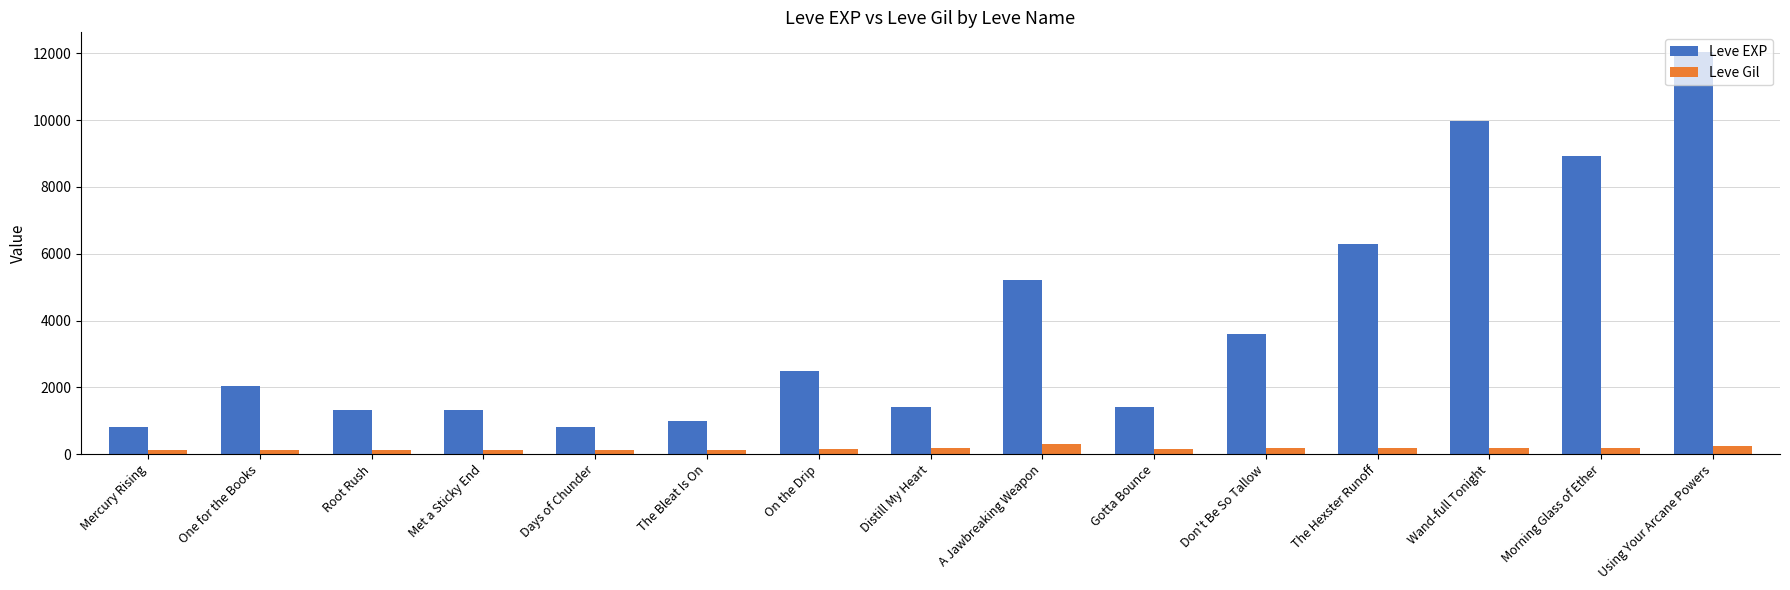

At Distill My Heart, list the series in order from largest to smallest.

Leve EXP, Leve Gil